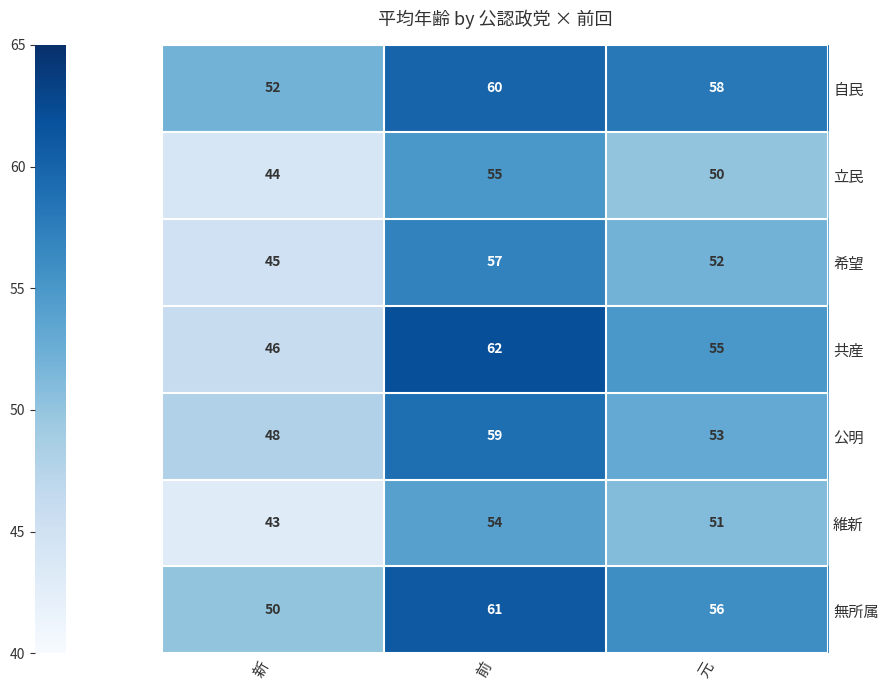

Reading right to left, list all the values displayed in this chart.

自民: 元=58	前=60	新=52
立民: 元=50	前=55	新=44
希望: 元=52	前=57	新=45
共産: 元=55	前=62	新=46
公明: 元=53	前=59	新=48
維新: 元=51	前=54	新=43
無所属: 元=56	前=61	新=50